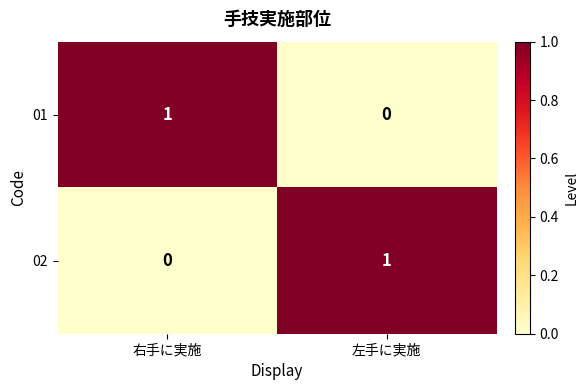

At which label is 01 closest to 0?

左手に実施